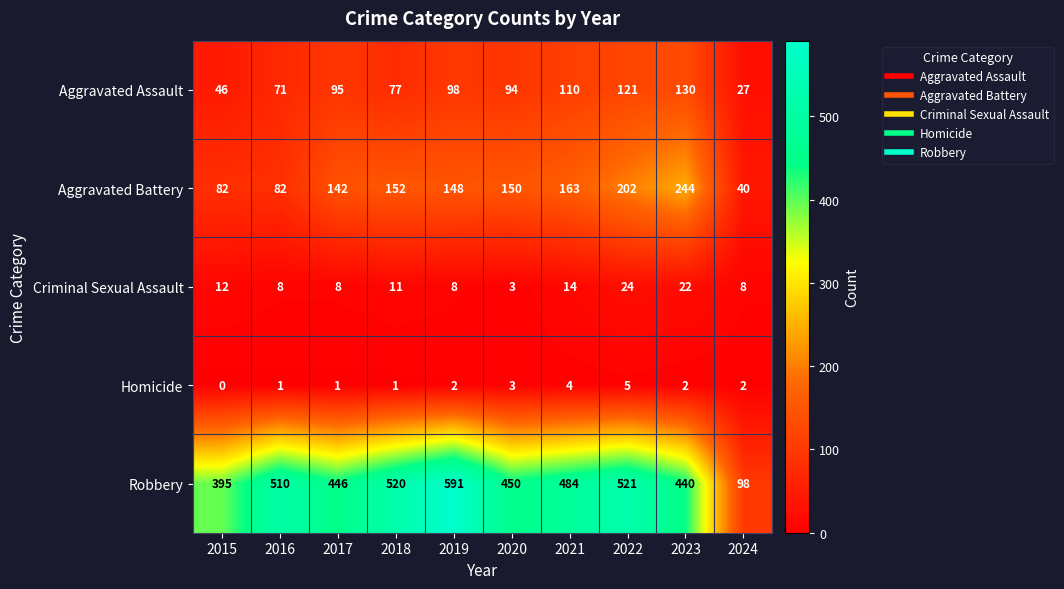

What is the average value of the Robbery series?

446